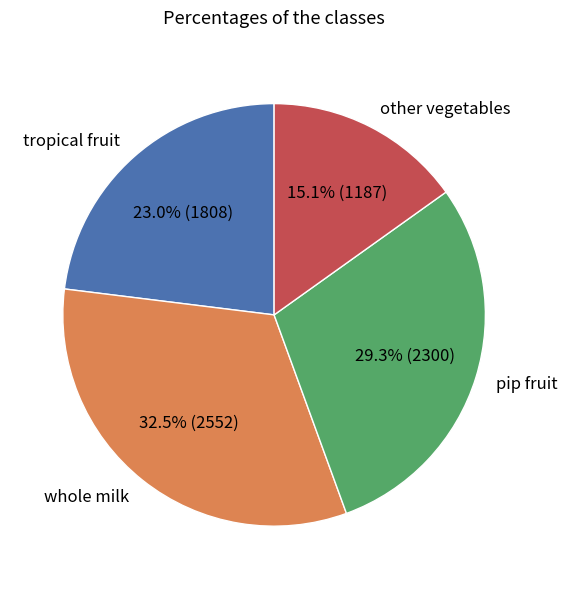

Approximately how many times larger is the value at pip fruit compared to tropical fruit?

1.3